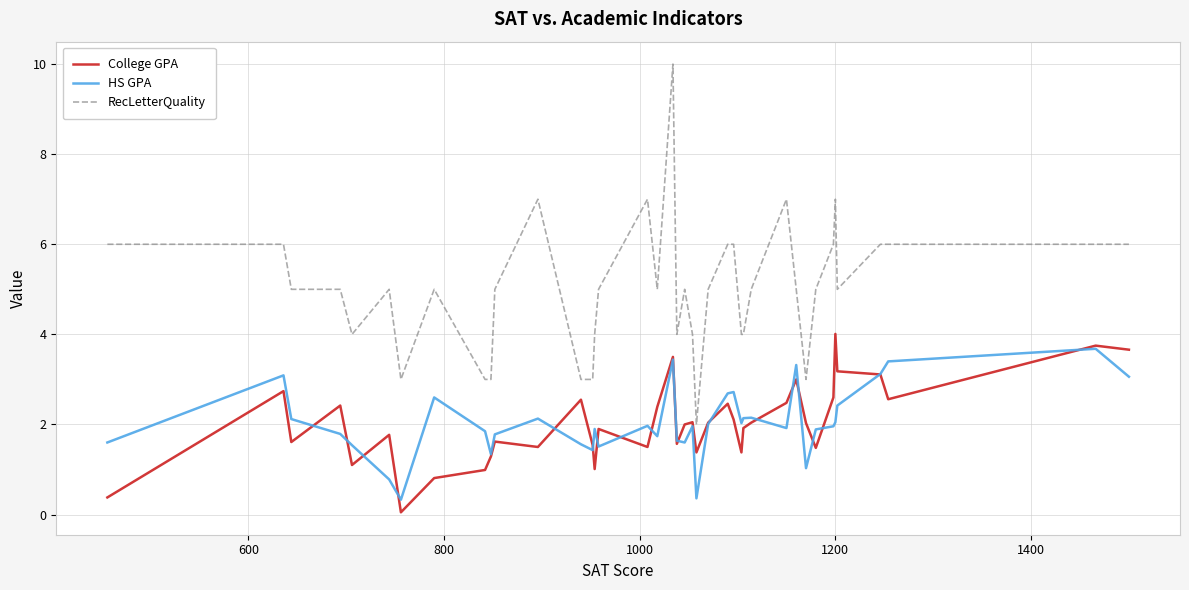

True or false: RecLetterQuality and College GPA cross at least once.

False